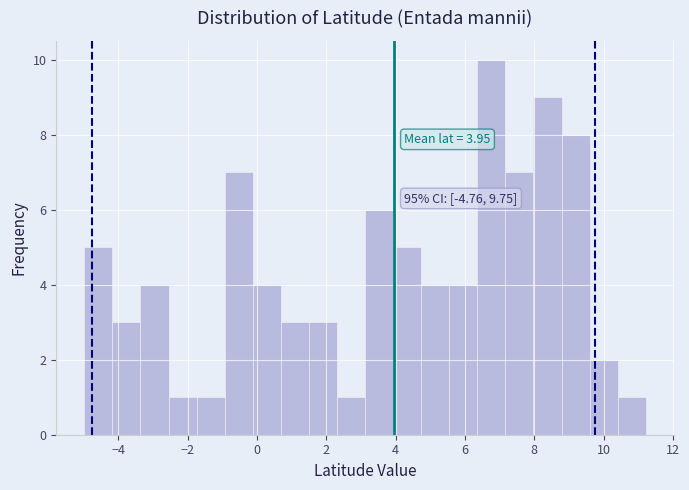

Over which range of the x-axis is the bar tallest?

6.4 to 7.2